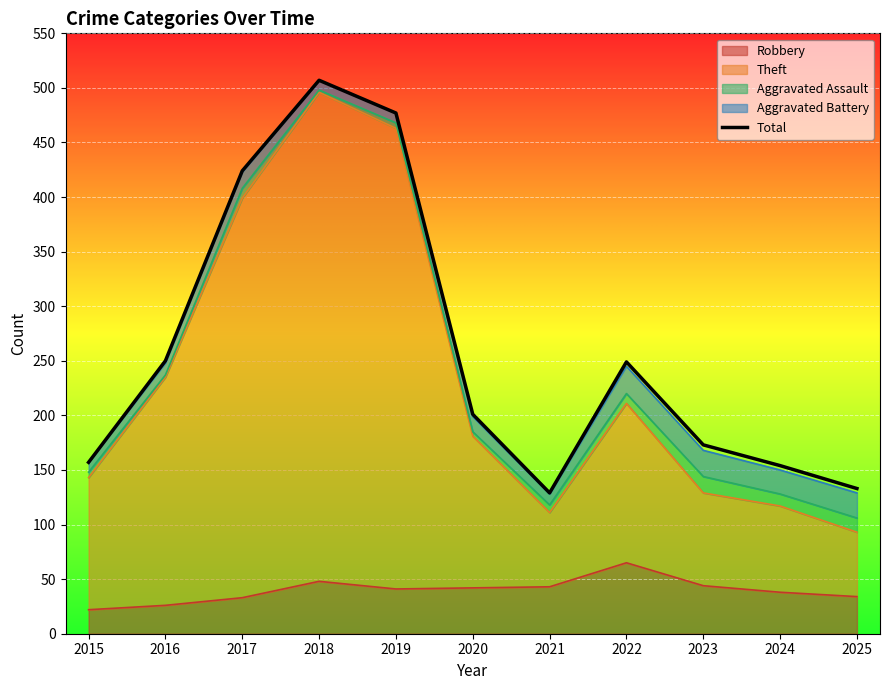

Reading right to left, what are all the values shown in this chart?

133	154	173	249	129	201	477	507	424	250	157